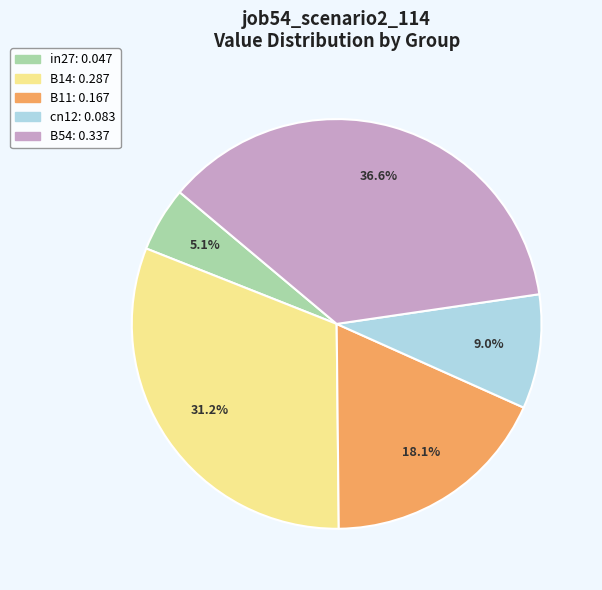

Is the sum of in27 and B14 greater than half?

No